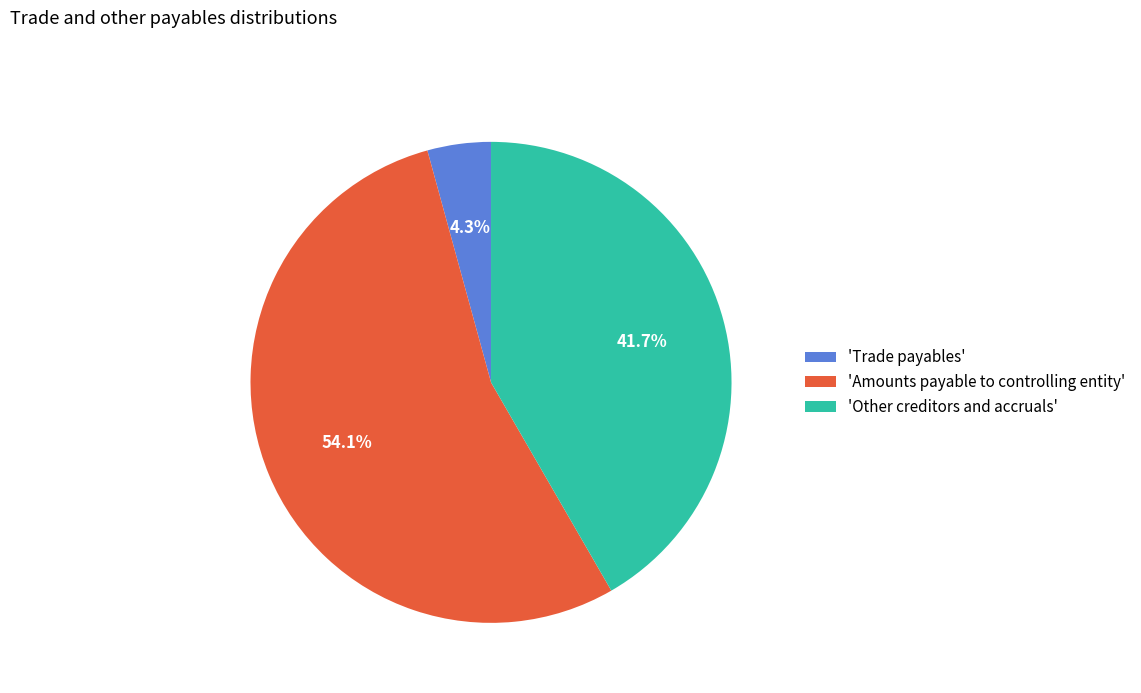

Count the number of slices in the pie.

3